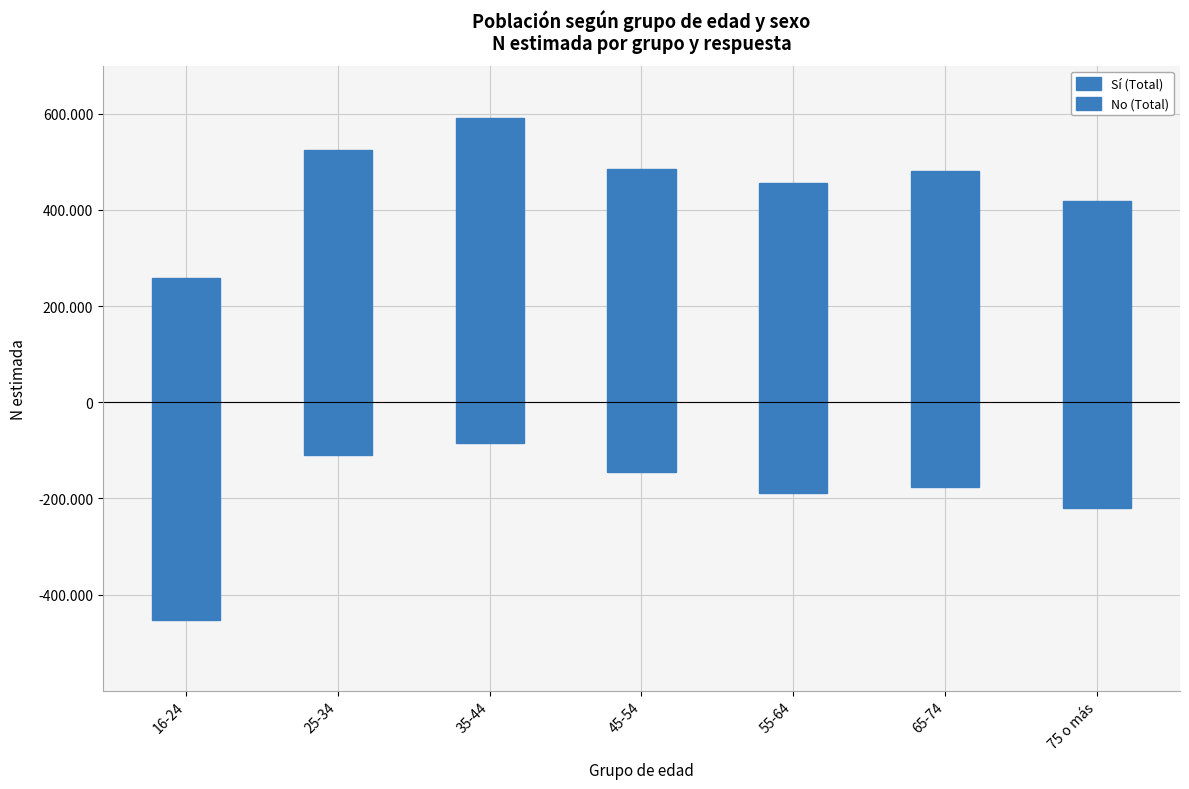

What is the total value across all series at 55-64?

267323